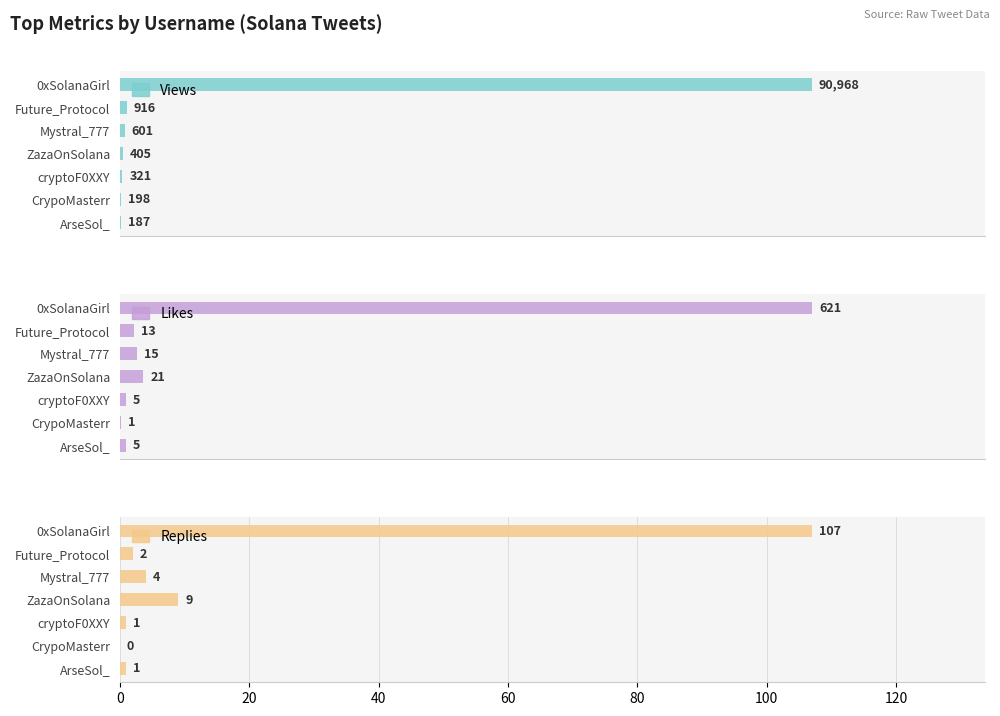

Is it true that Likes equals 621 at 0xSolanaGirl?

True